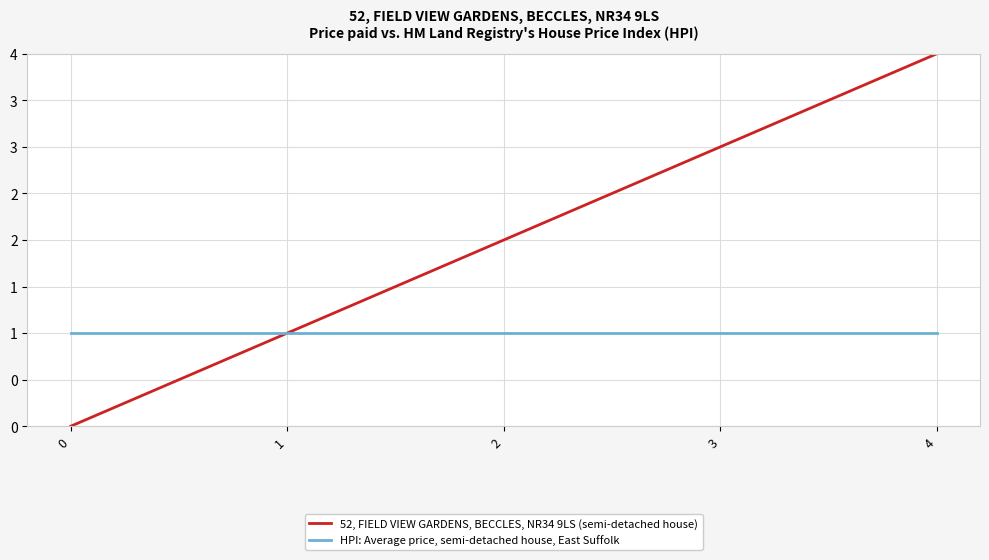

True or false: HPI: Average price, semi-detached house, East Suffolk has a value of 1 at 3.

True